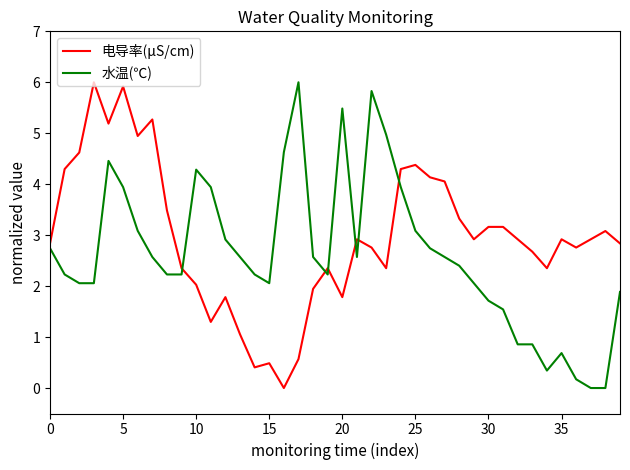

True or false: 水温(℃) and 电导率(μS/cm) intersect in this chart.

True